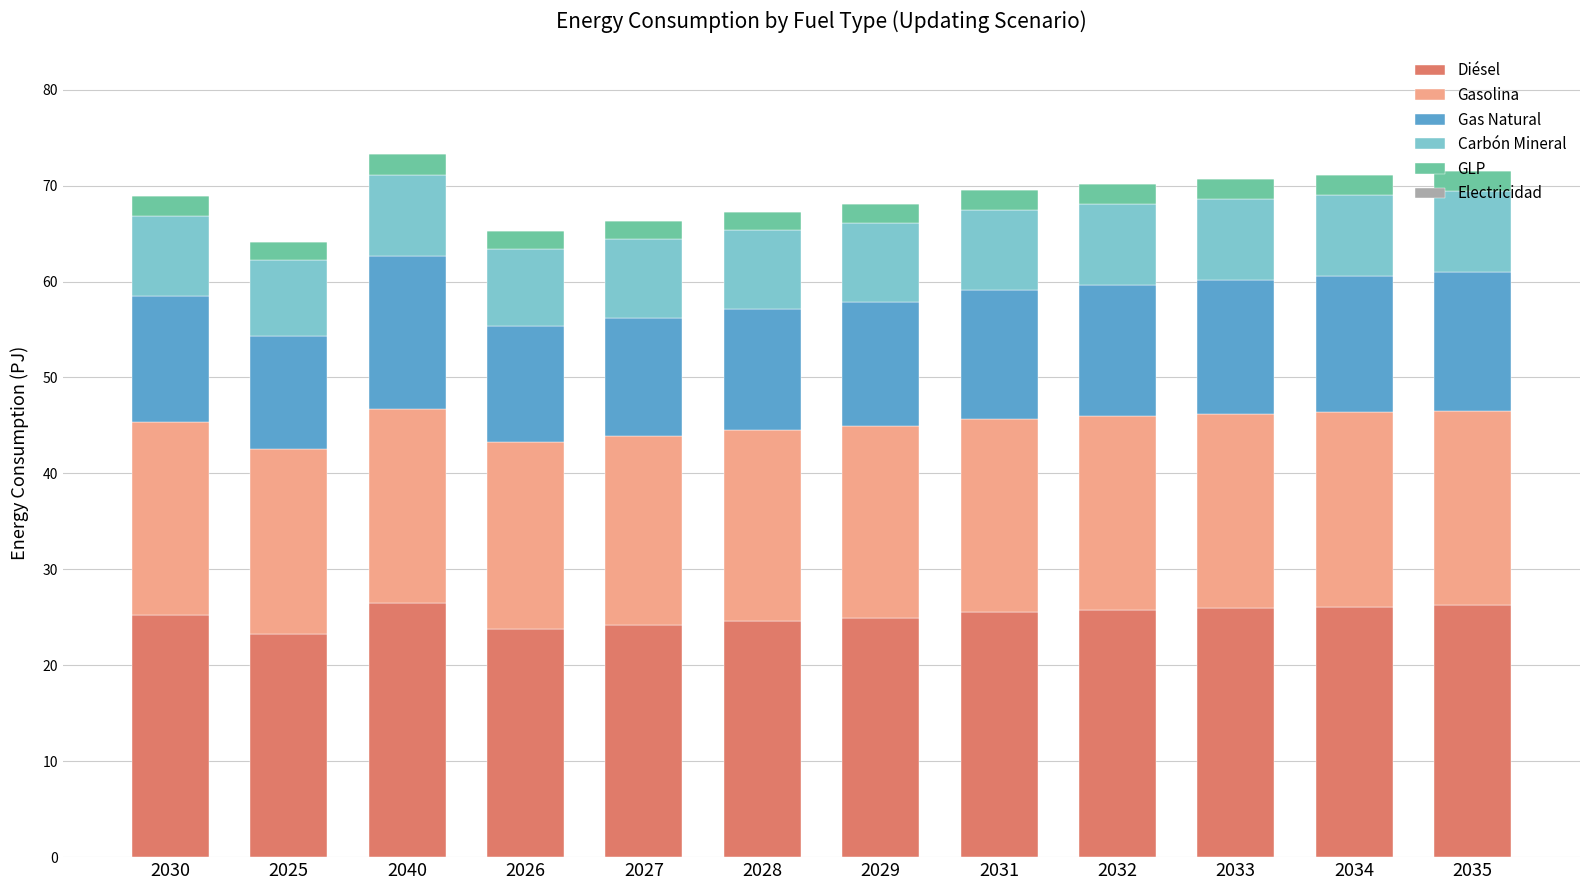

How many series are shown in this chart?

6